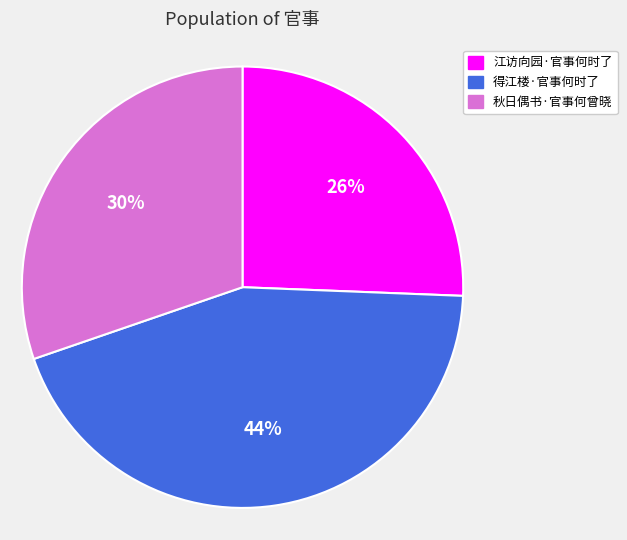

To the nearest percent, what portion does 秋日偶书·官事何曾晓 represent?

30%